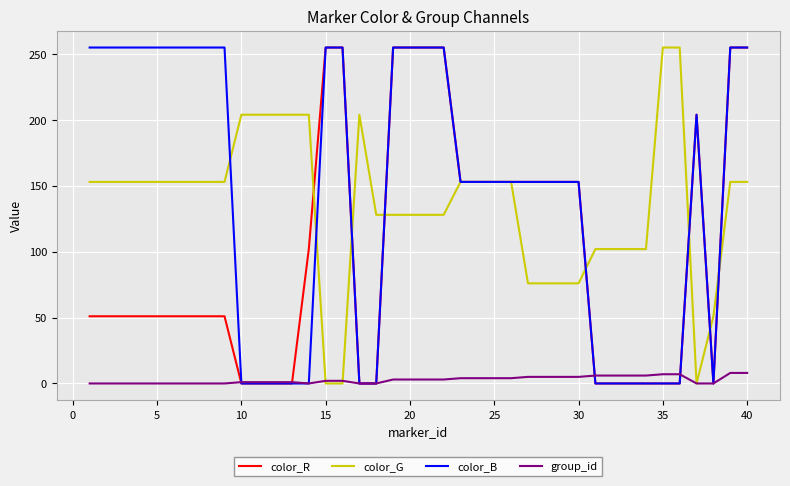

How many values in the color_R series are below 51?

13